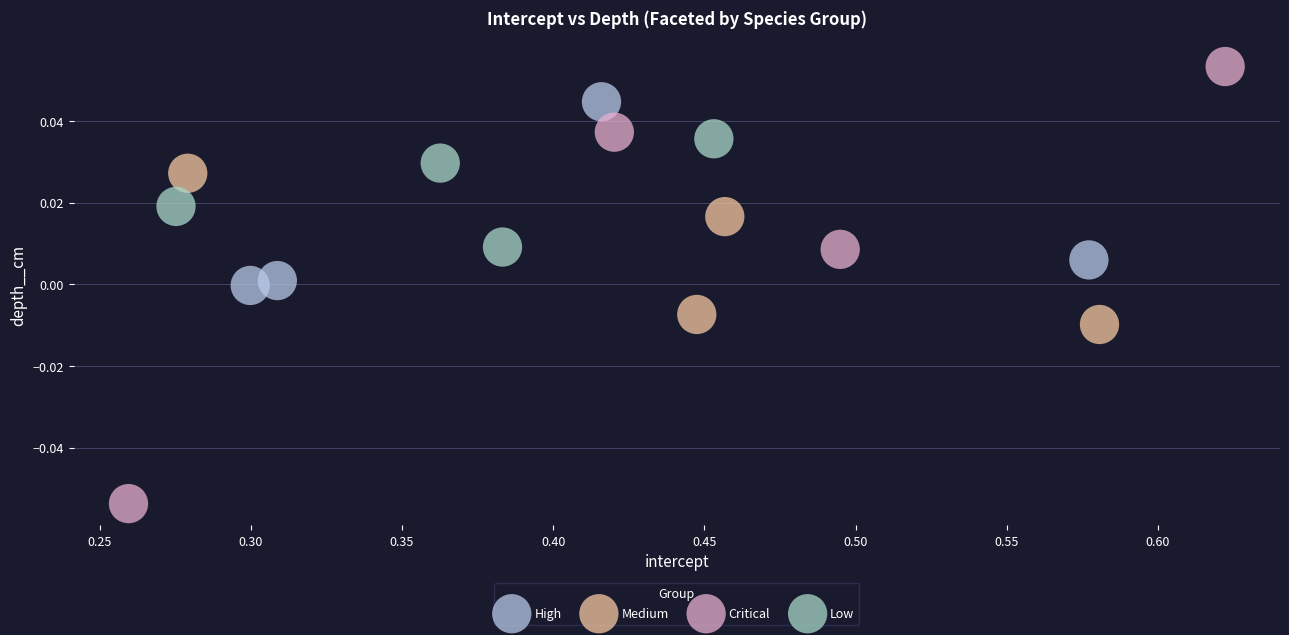

What are all the series names shown in the legend?

High, Medium, Critical, Low